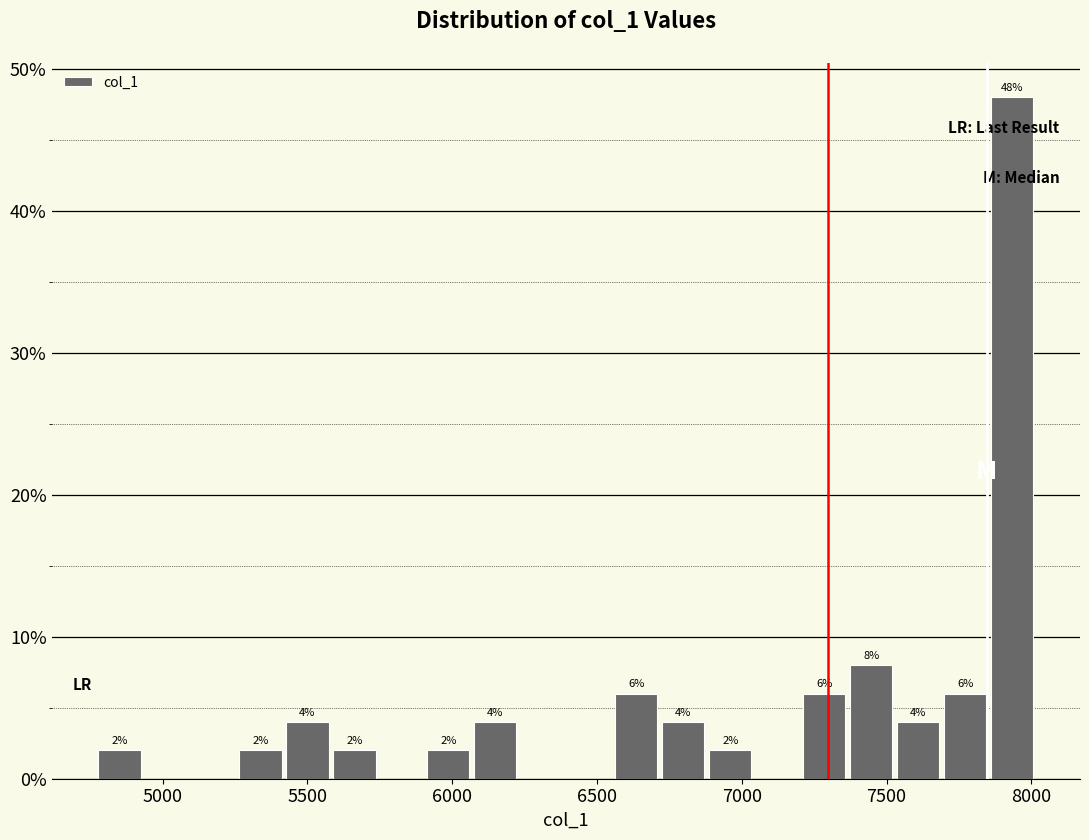

Read against the x-axis, roughly where is the centre of the tallest bar?

7950